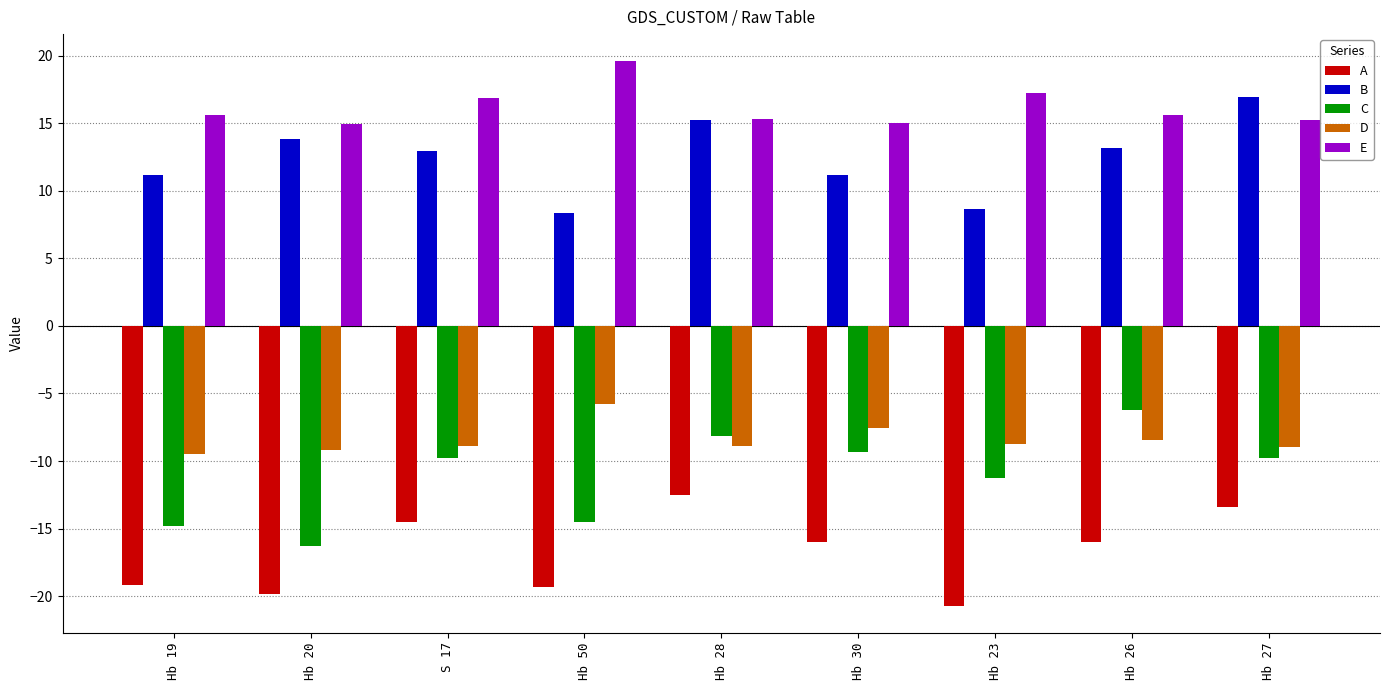

Is it true that E equals 15.0 at Hb 30?

True